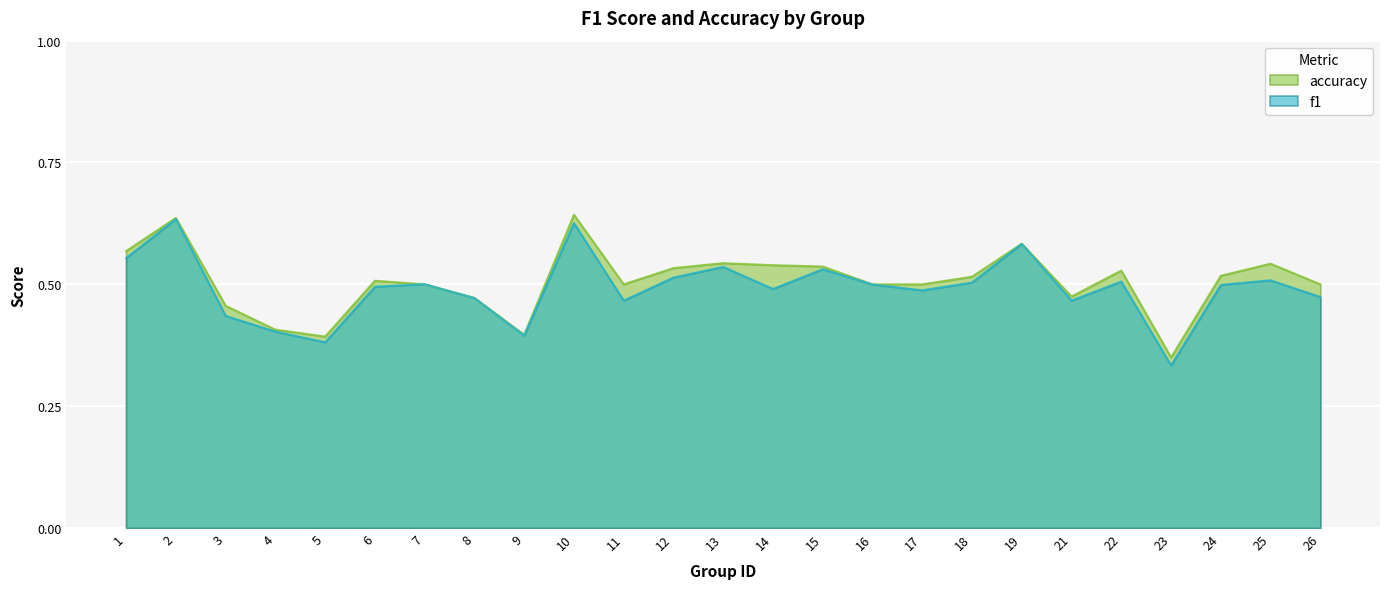

Between 14 and 16, which series saw the biggest shift?

accuracy